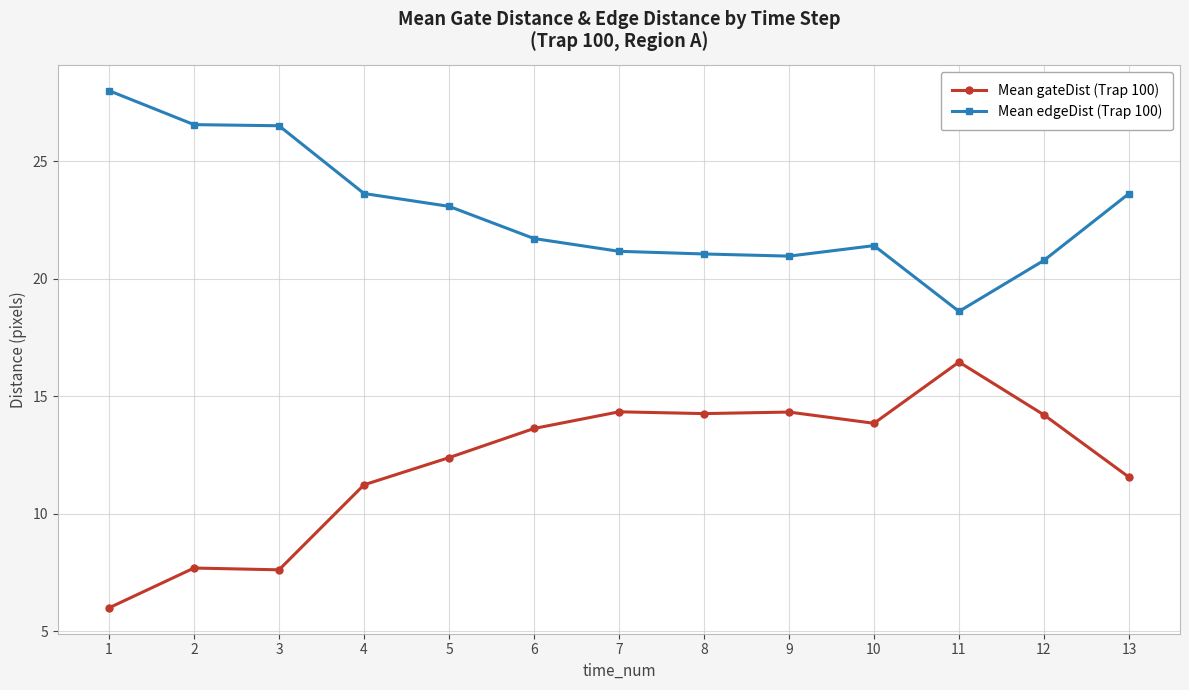

How many data points does each series have?

13